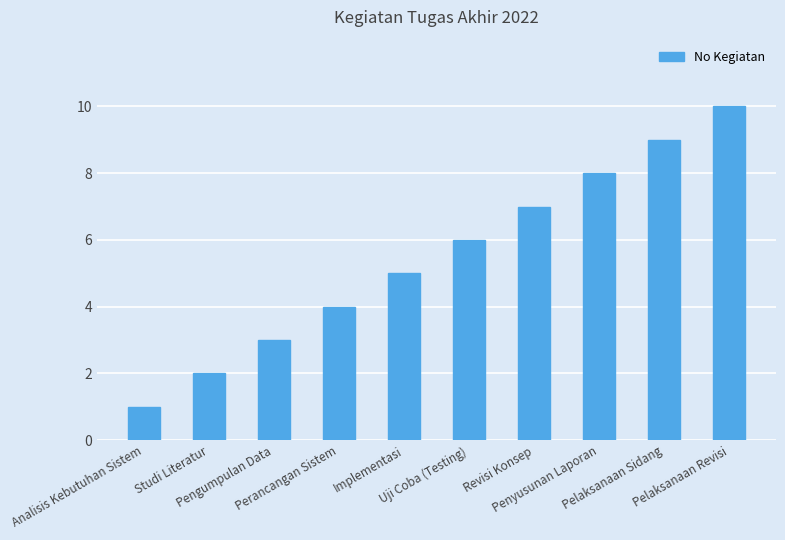

What is the difference between the maximum and second lowest values?

8